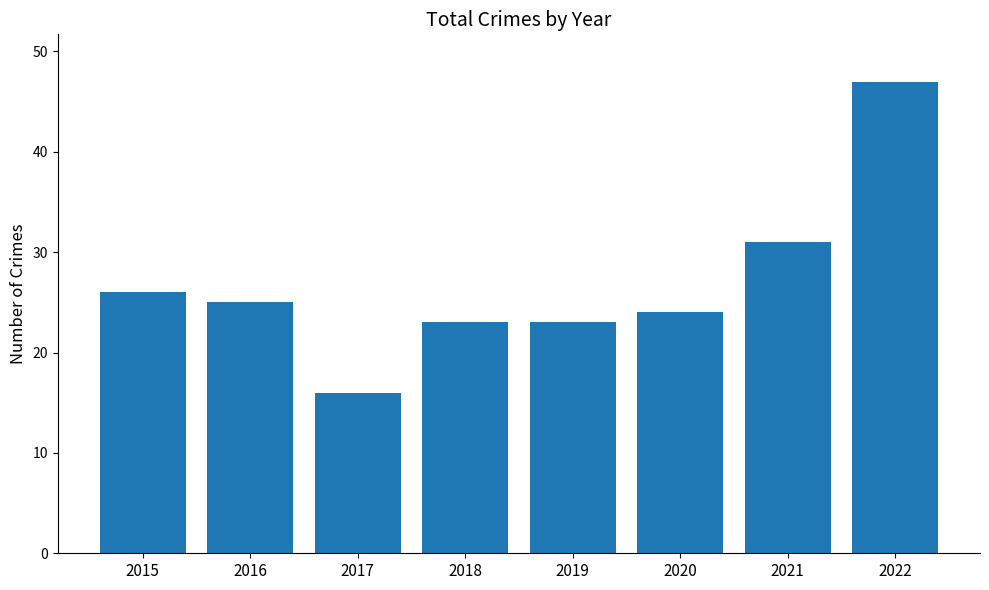

What is the difference between the values at 2015 and 2019?

3